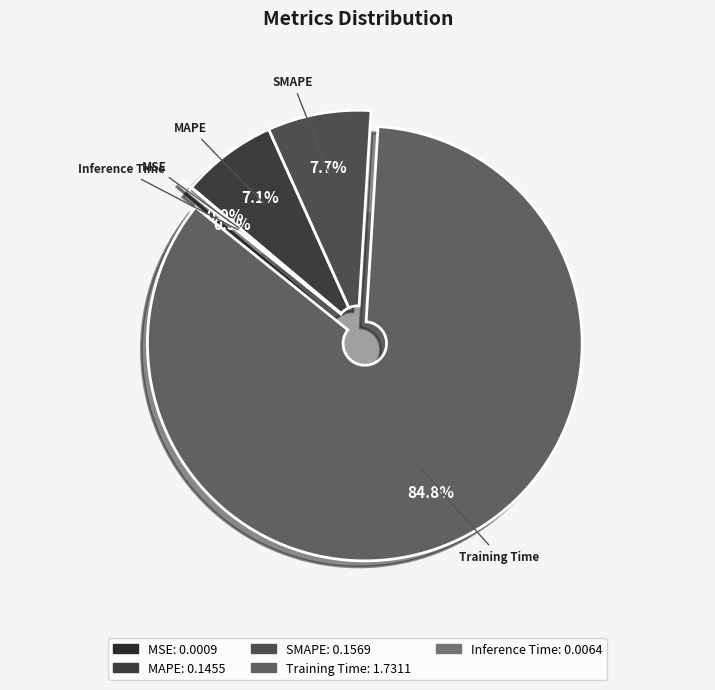

To the nearest percent, what portion does MAPE represent?

7%